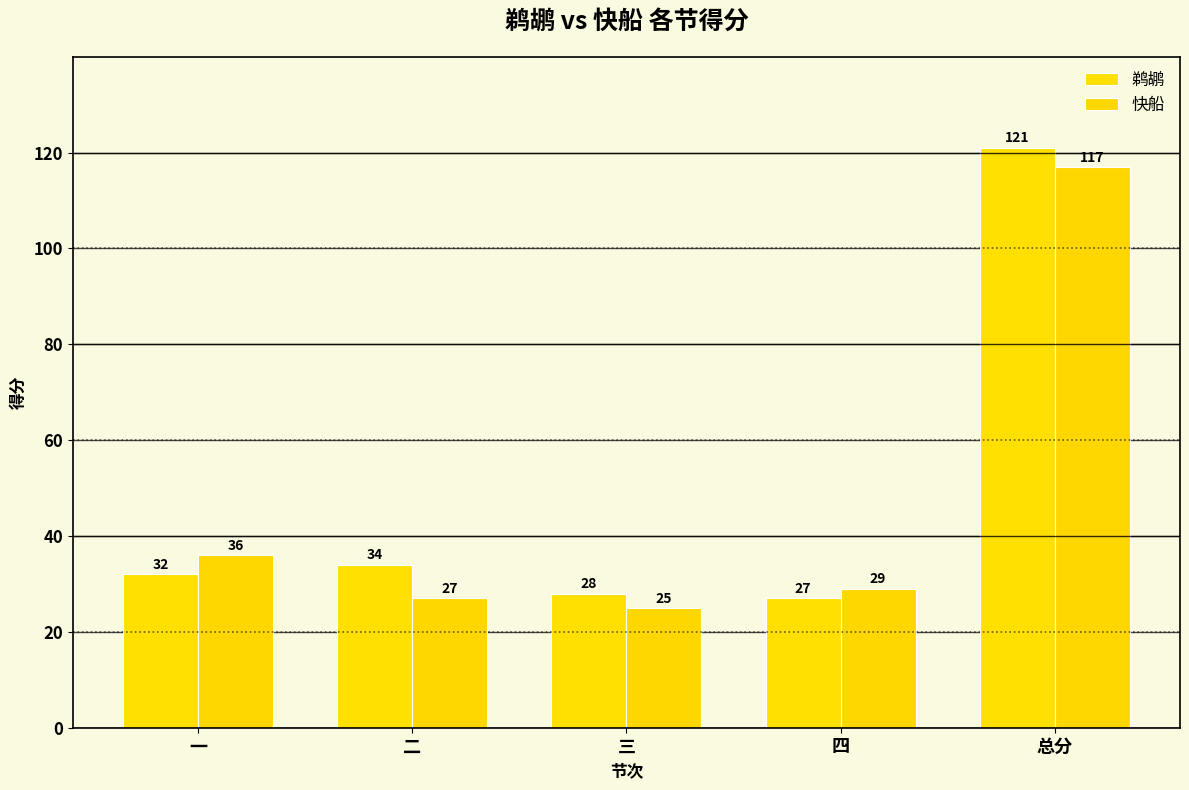

What is the sum of all 快船 values?

234